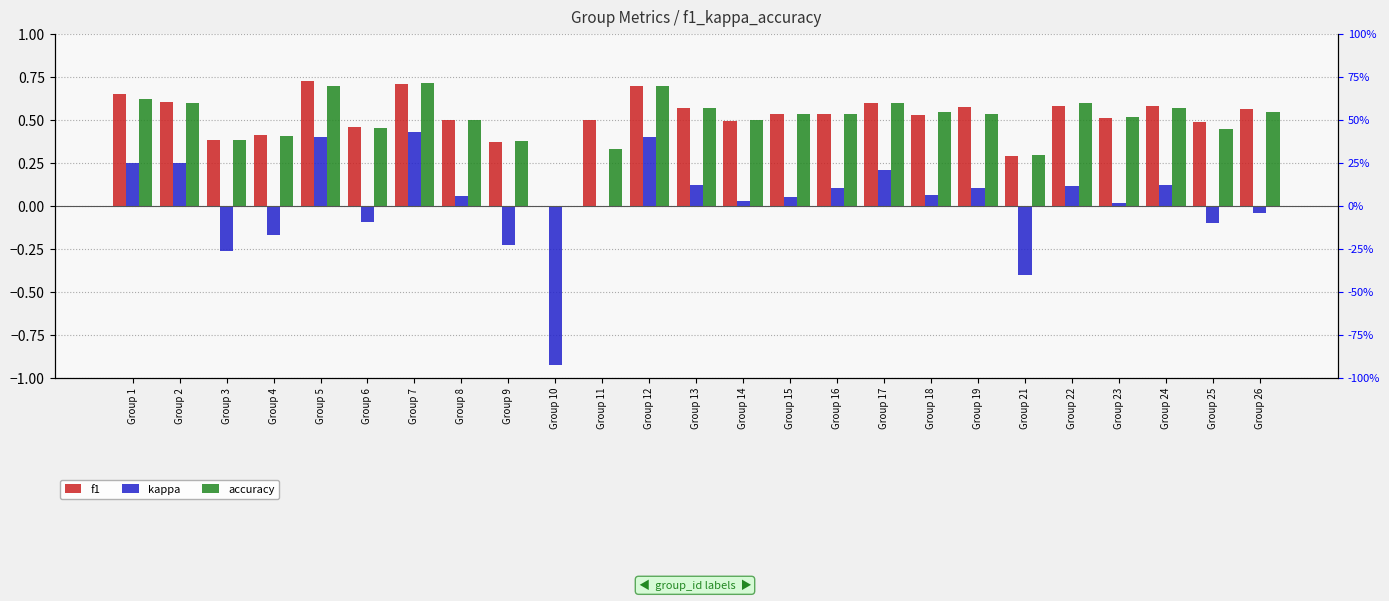

Which series has the widest spread of values?

kappa